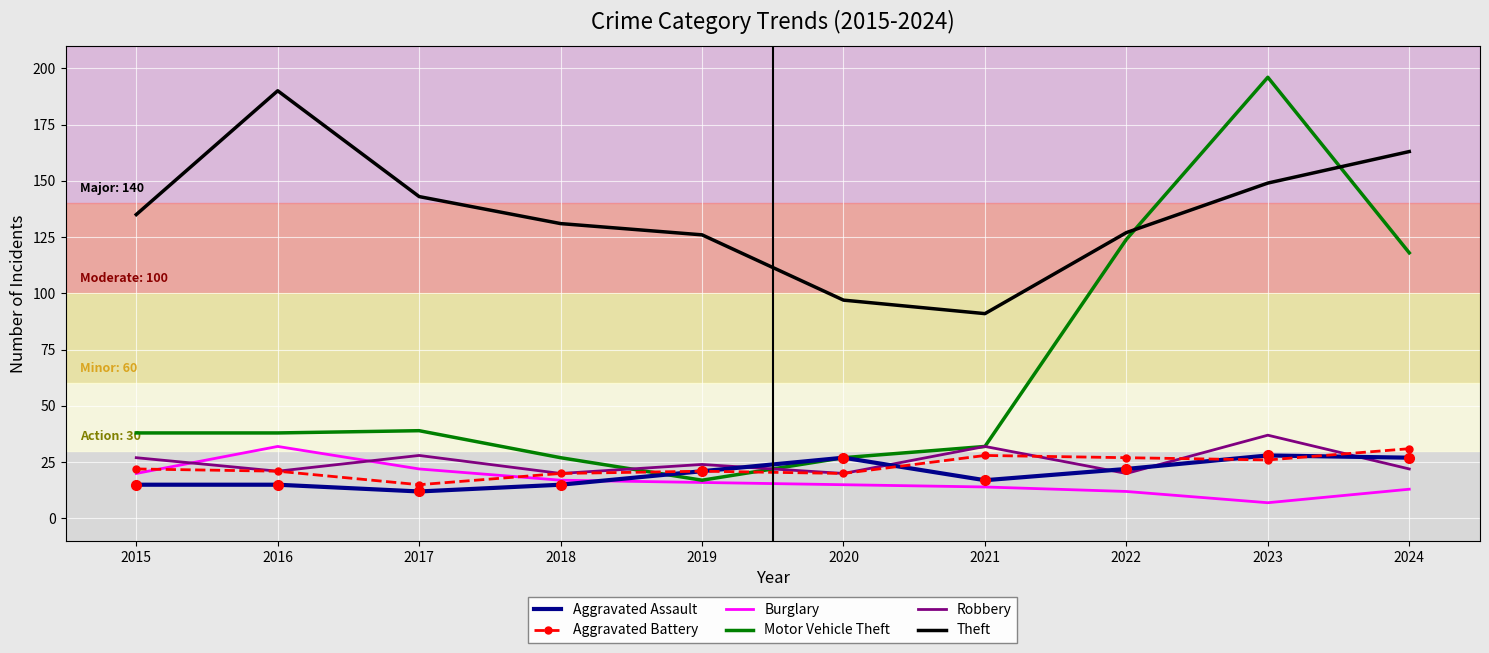

Which category has the lowest value across all series?

2023